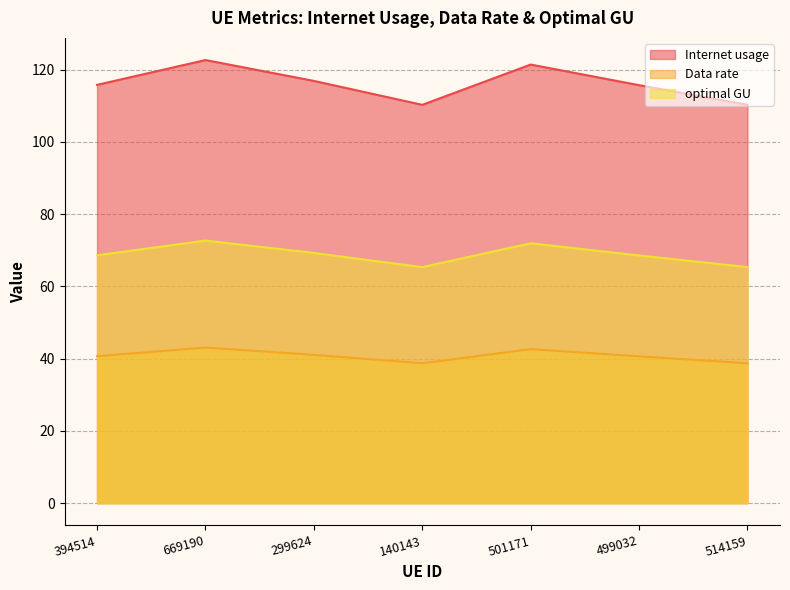

The optimal GU series shows 72.7 at 669190. True or false?

True